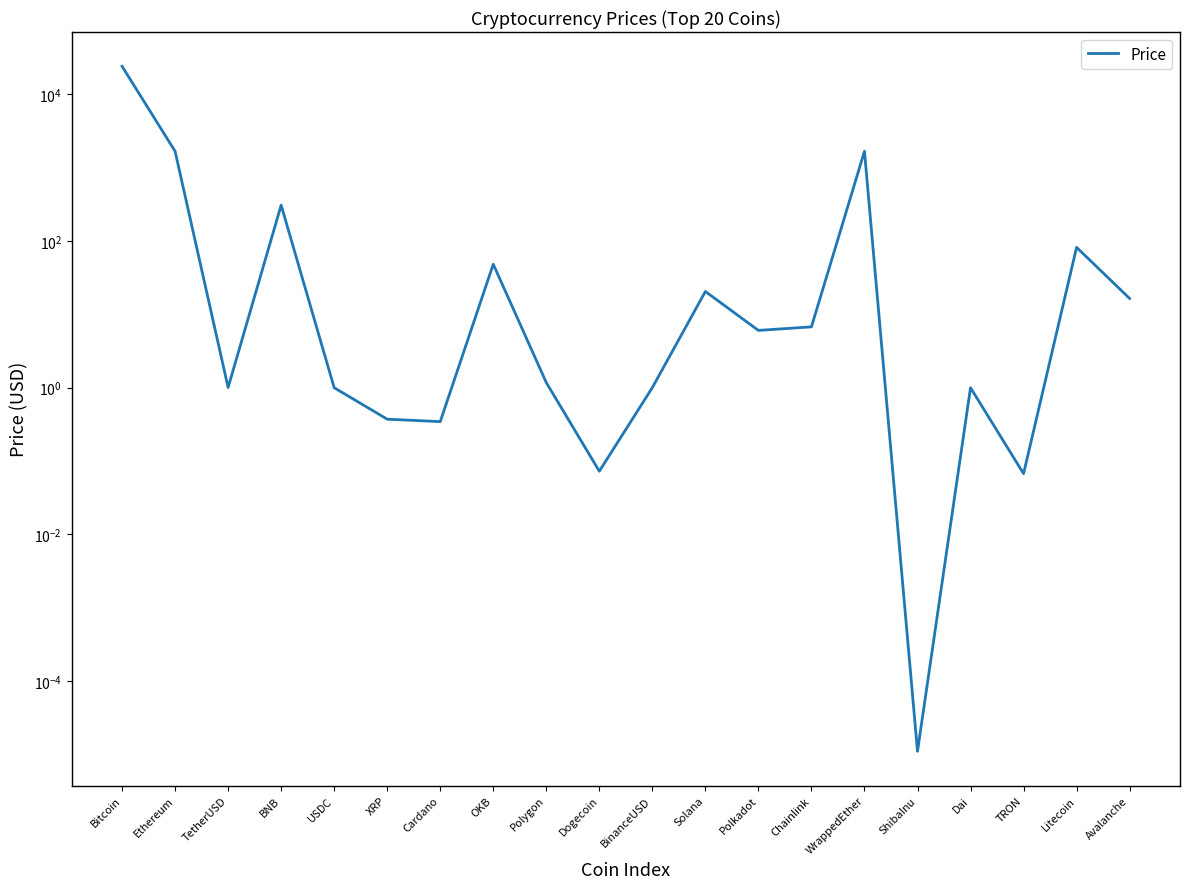

How many distinct data groups are displayed?

1